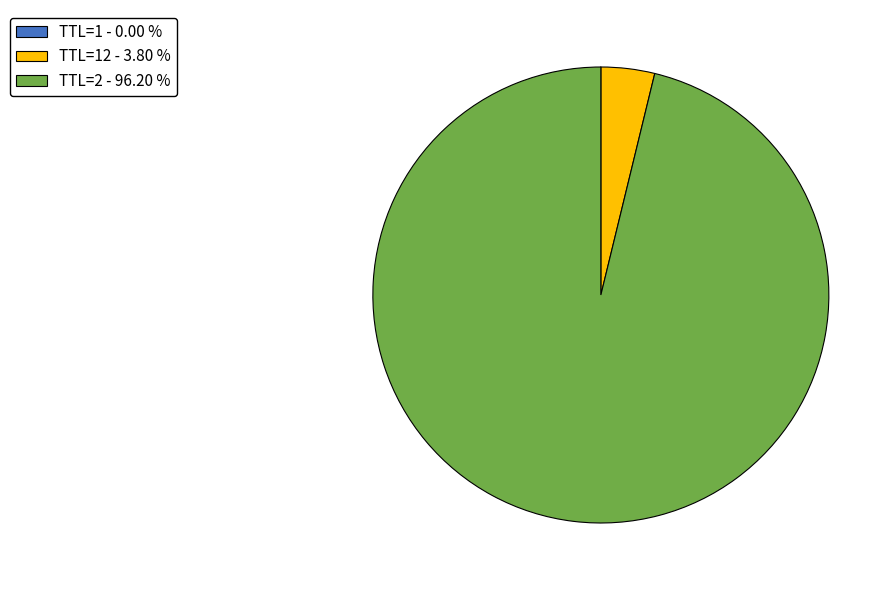

Which slice is the largest?

TTL=2 - 96.20 %